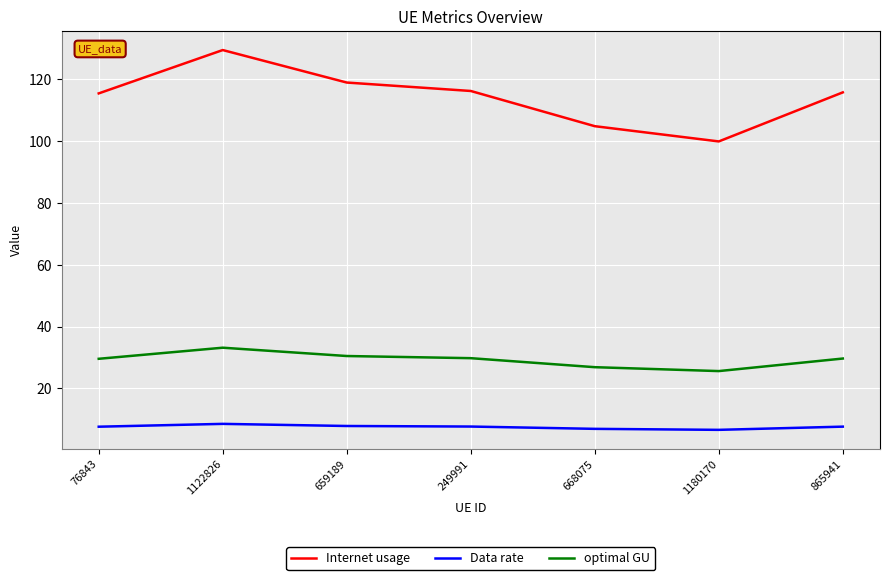

What is the maximum value shown in the chart?

129.5